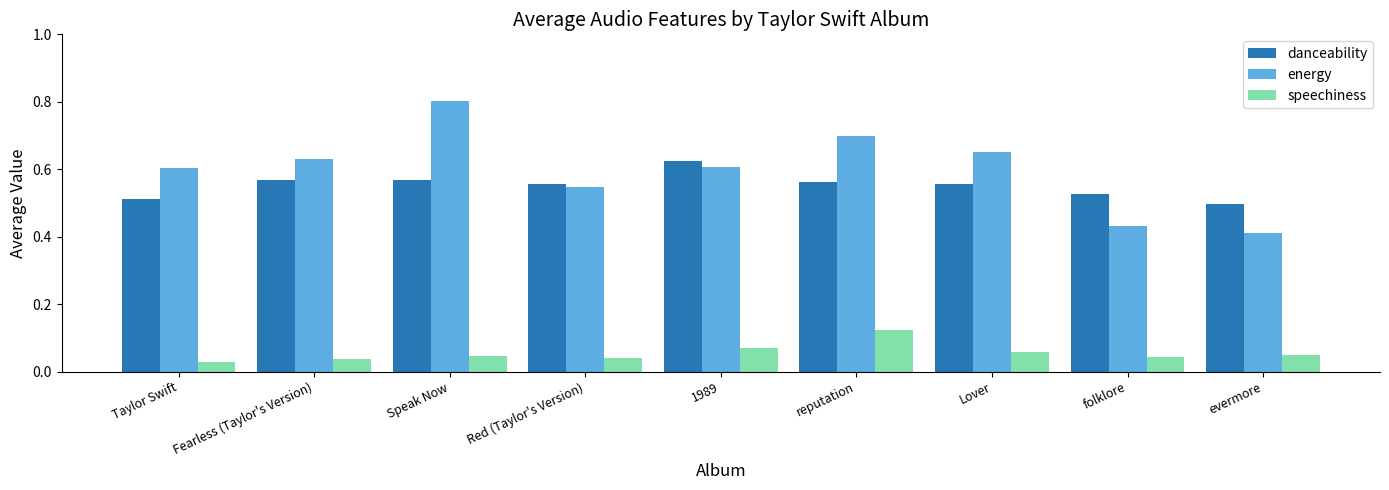

Which series has the widest spread of values?

energy